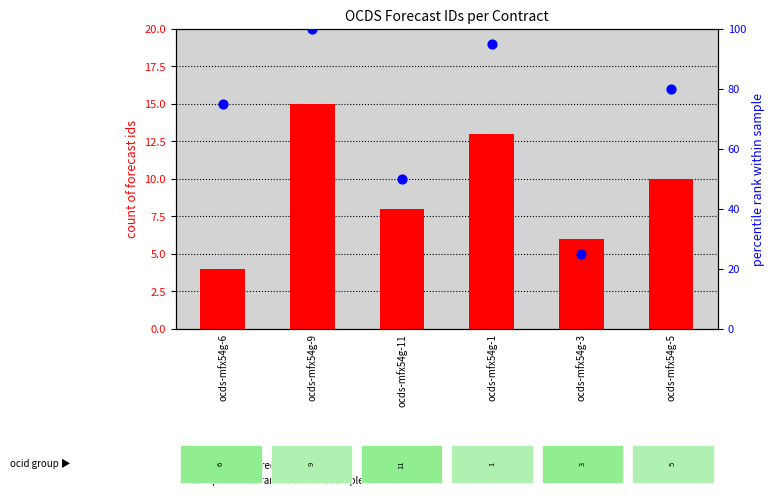

At which category is the sum across all series the highest?

ocds-mfx54g-9